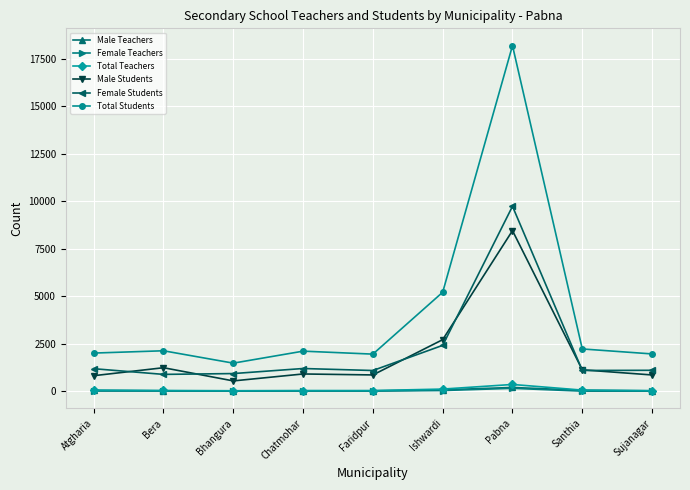

What is the difference between the Female Teachers values at Bera and Ishwardi?

26